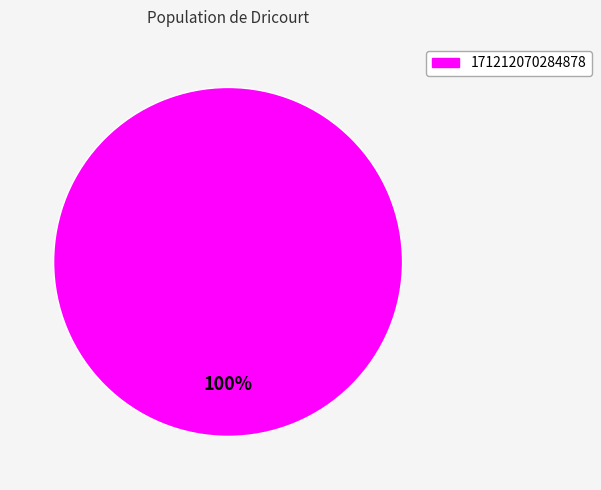

Is there any slice that represents more than half of the pie?

Yes